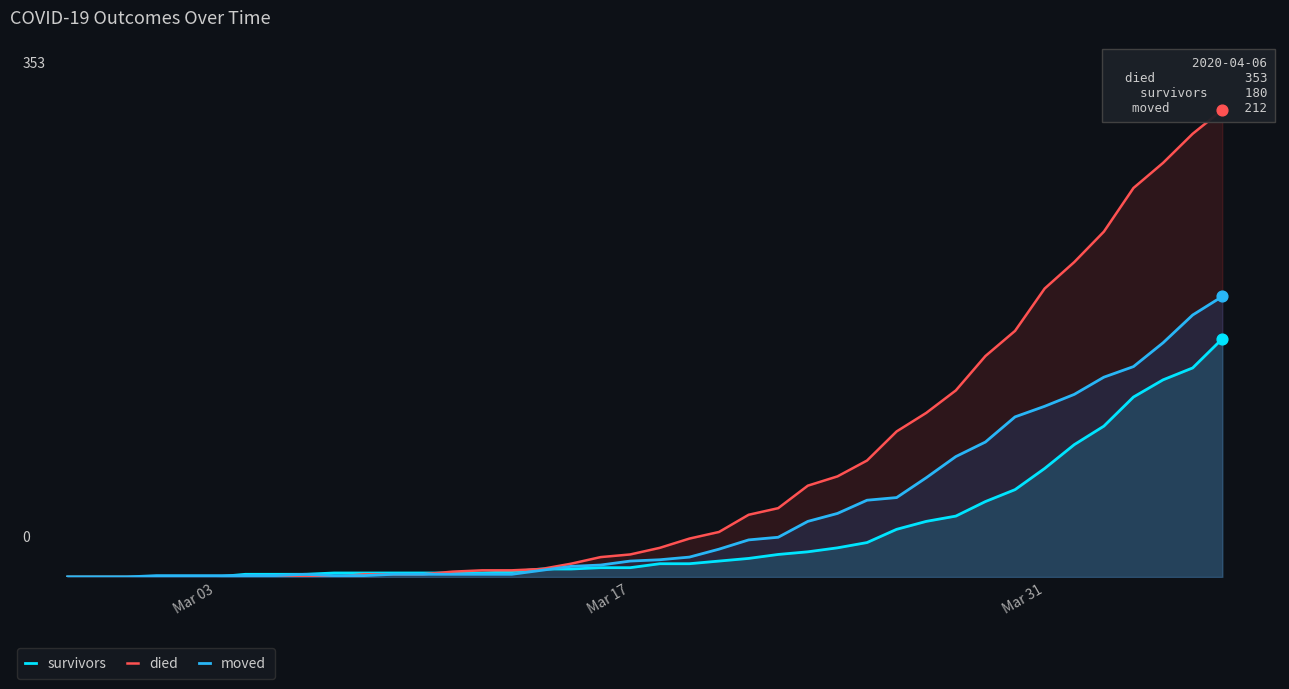

Which series contains the highest Y value?

died